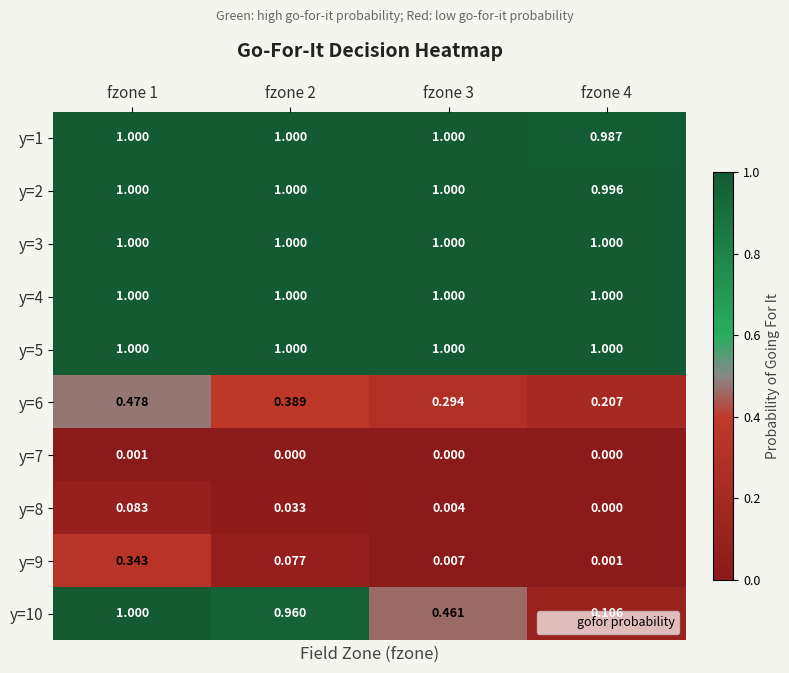

What is the spread (max minus min) of values at fzone 3?

1.0